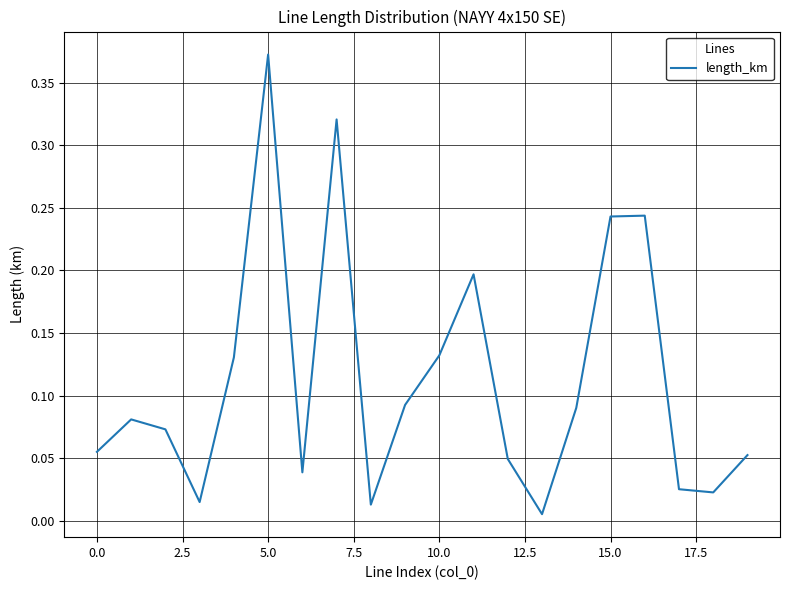

How many lines are shown in the chart?

1